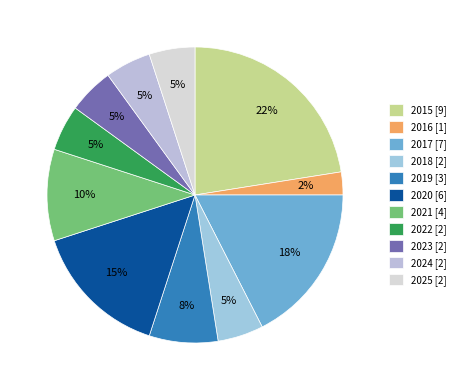

Which slice is the largest?

2015